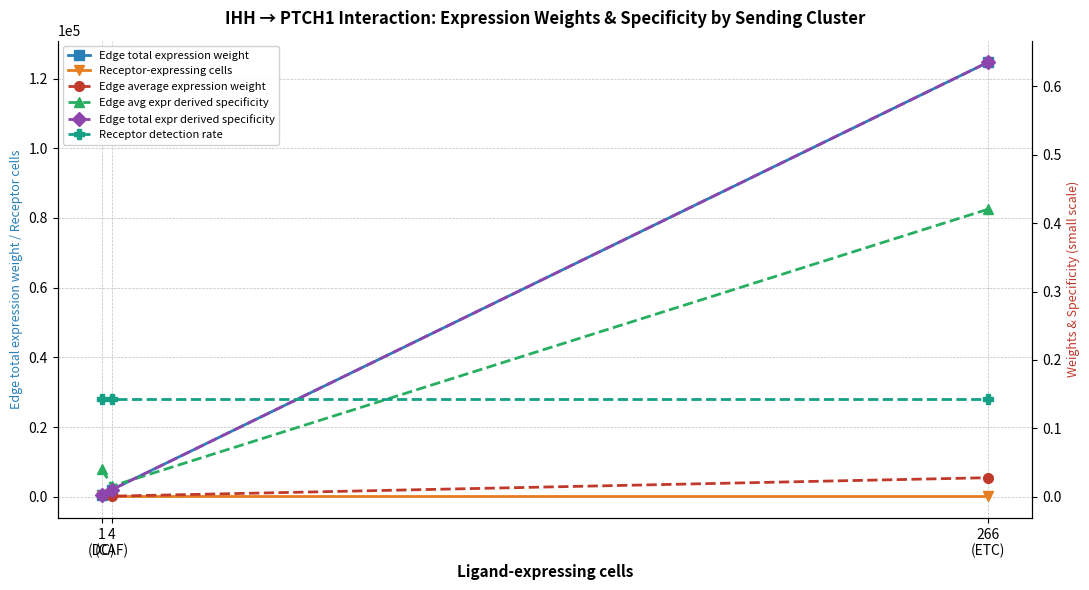

The Edge total expression weight series shows 537.8 at 4
(CAF). True or false?

False